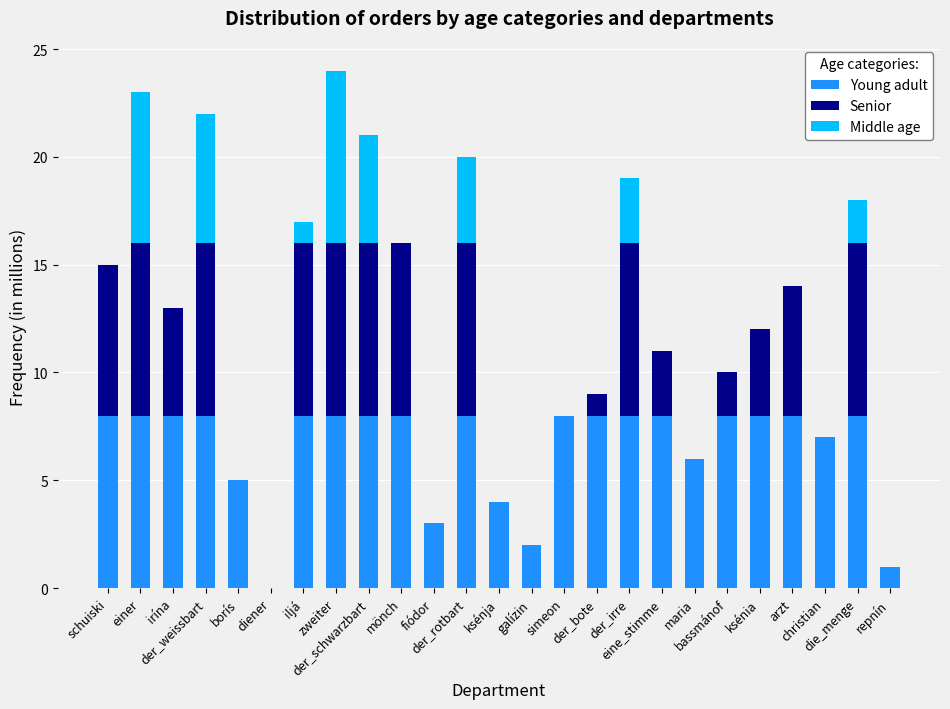

What is the maximum value for Young adult?

8